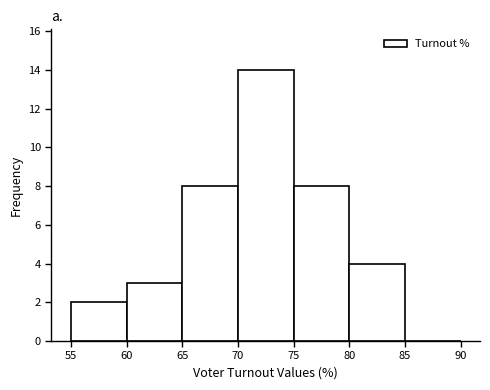

Reading left to right, transcribe this chart: for each bar, give the range it covers on the x-axis and its height. The values are not printed on the chart, so give them approximately, as read against the axis.

55 to 60: 2
60 to 65: 3
65 to 70: 8
70 to 75: 14
75 to 80: 8
80 to 85: 4
85 to 90: 0